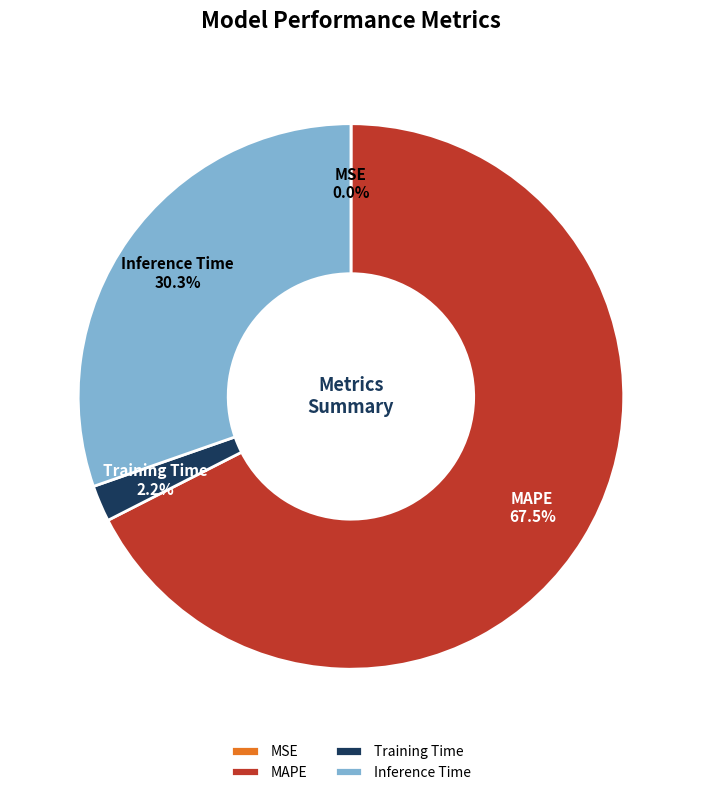

What percentage do Inference Time and Training Time together represent?

32.5%